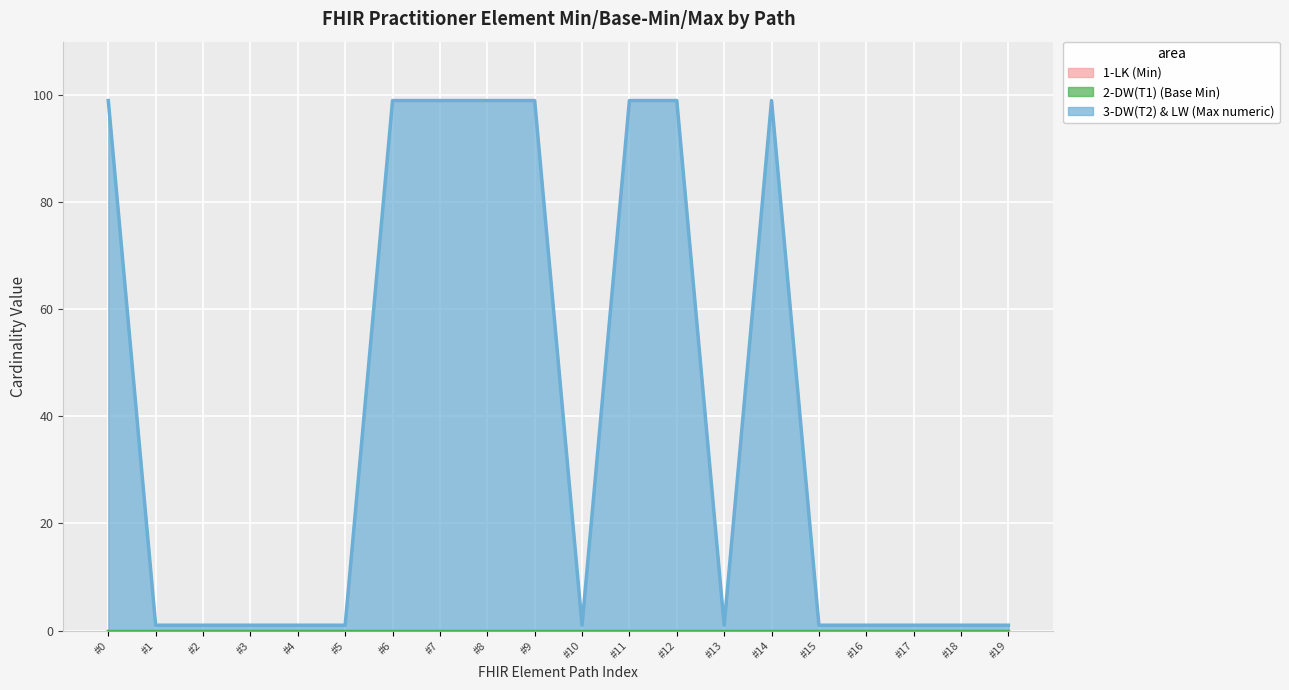

Rank the series by their maximum value, from lowest to highest.

1-LK (Min), 2-DW(T1) (Base Min), 3-DW(T2) & LW (Max numeric)